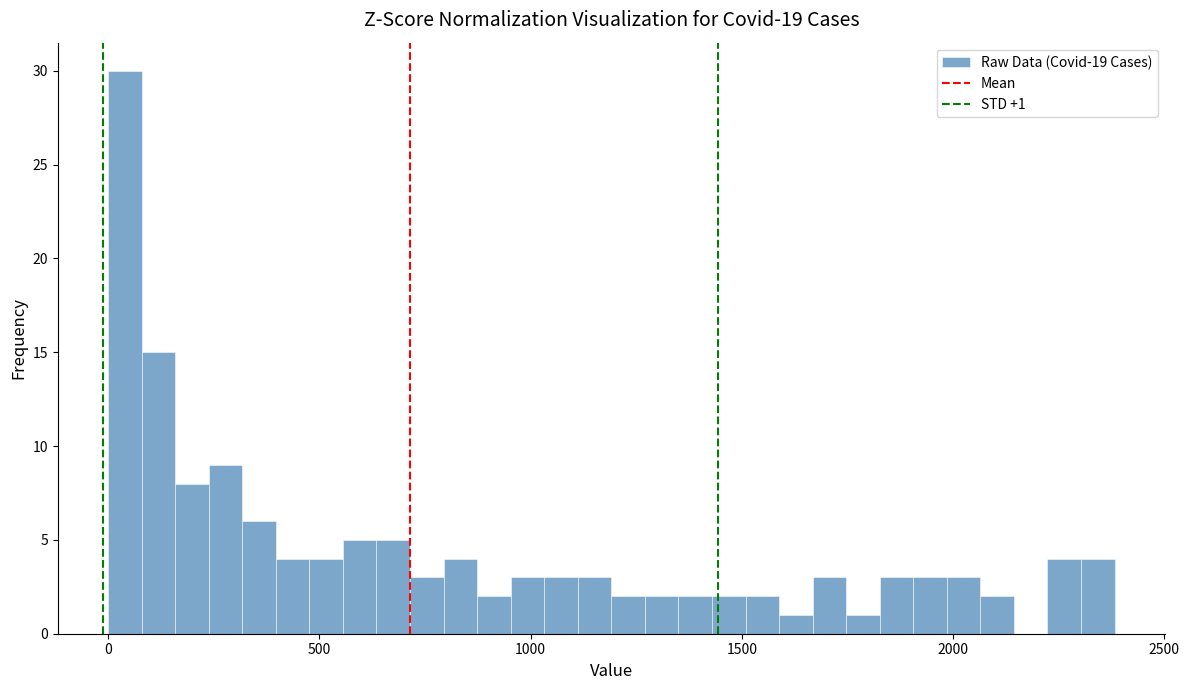

Read against the x-axis, roughly where is the centre of the tallest bar?

50